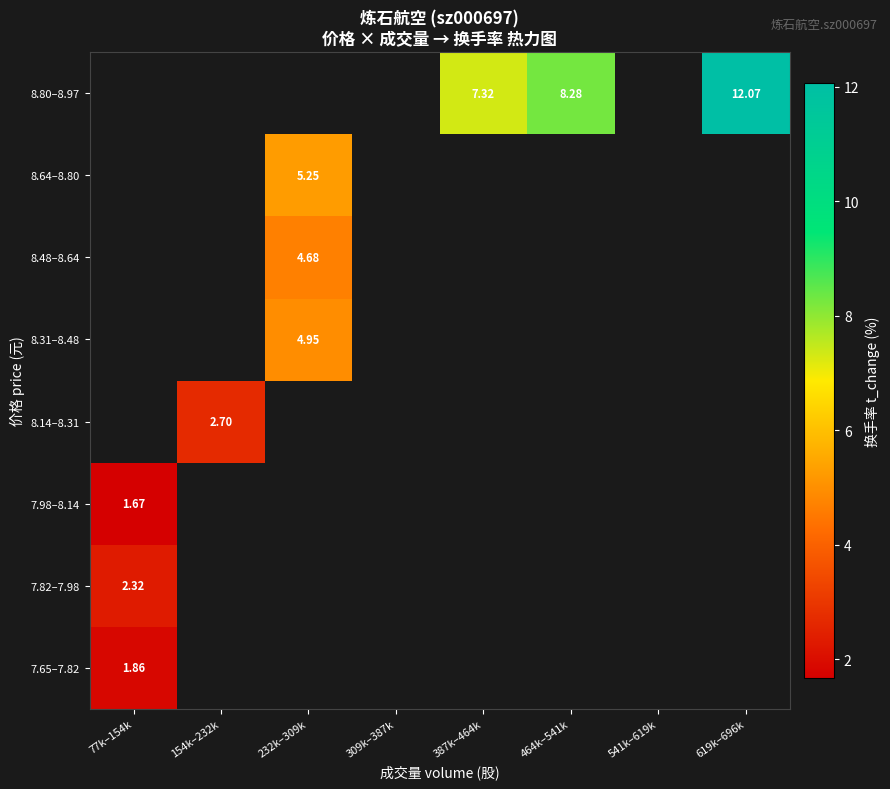

Rank the series by their maximum value, from lowest to highest.

7.98–8.14, 7.65–7.82, 7.82–7.98, 8.14–8.31, 8.31–8.48, 8.48–8.64, 8.64–8.80, 8.80–8.97